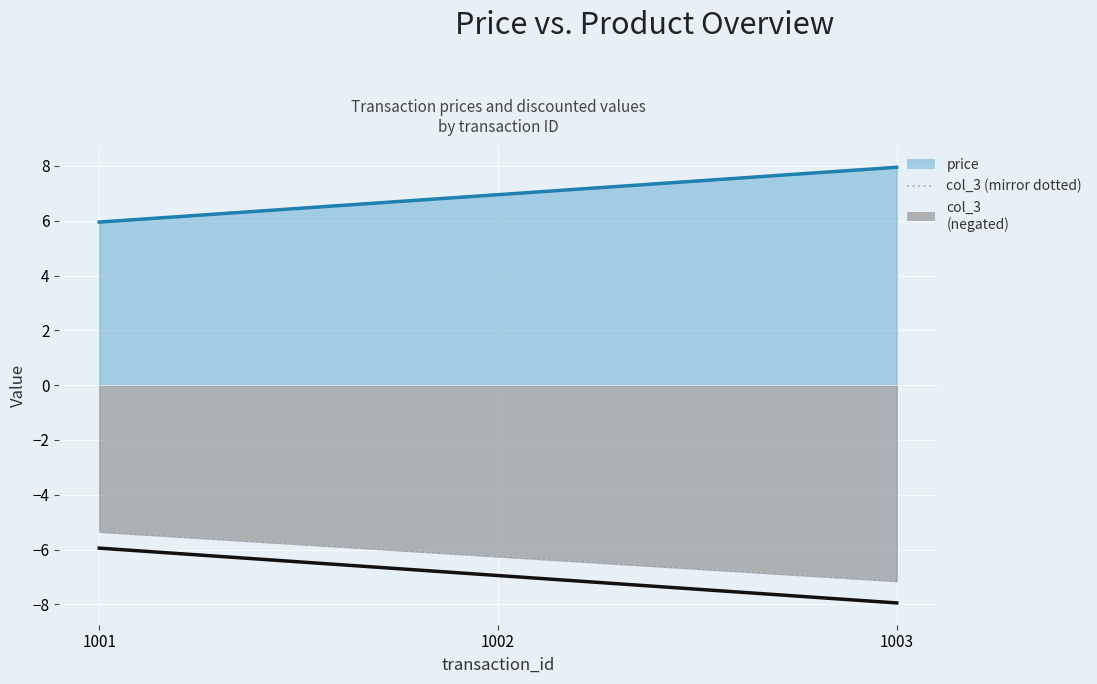

What is the average value of the price (negated) series?

-7.0